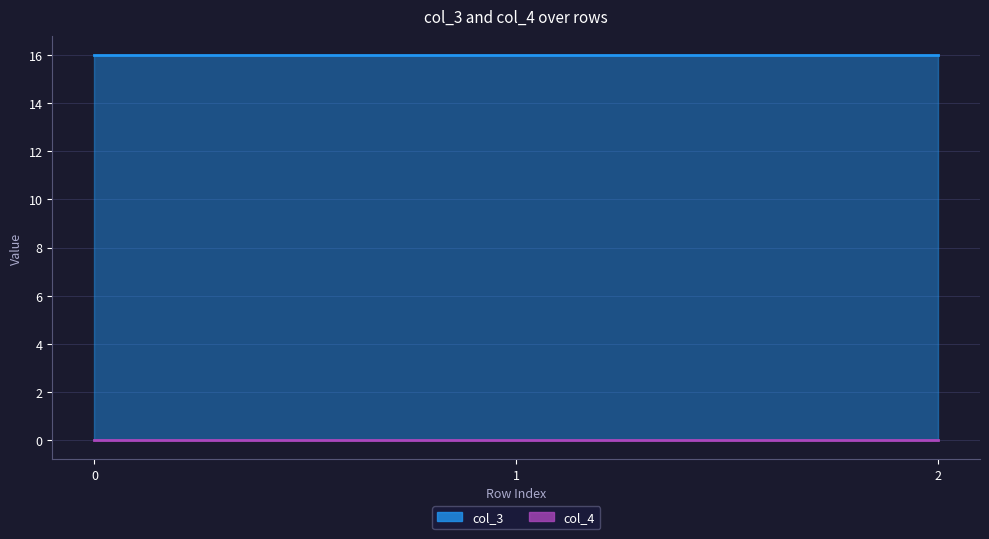

Rank the series at 1 from lowest to highest value.

col_4, col_3